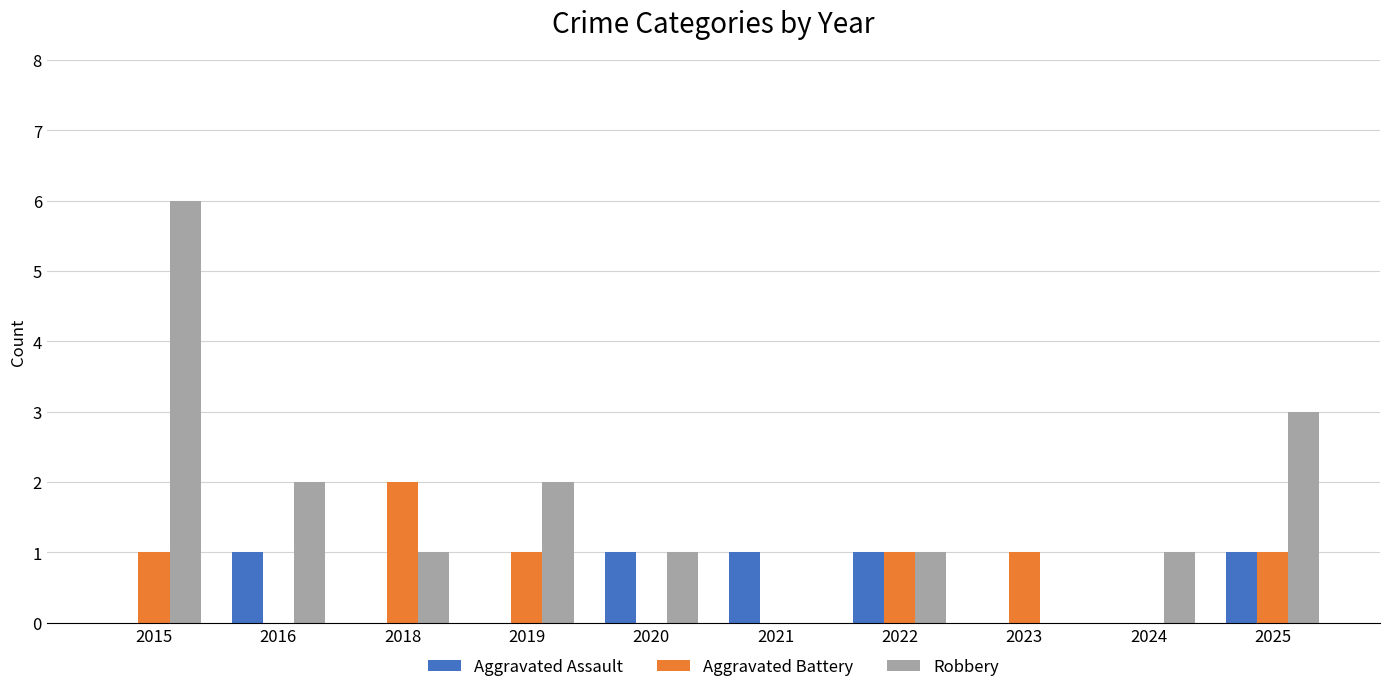

What are all the series names shown in the legend?

Aggravated Assault, Aggravated Battery, Robbery